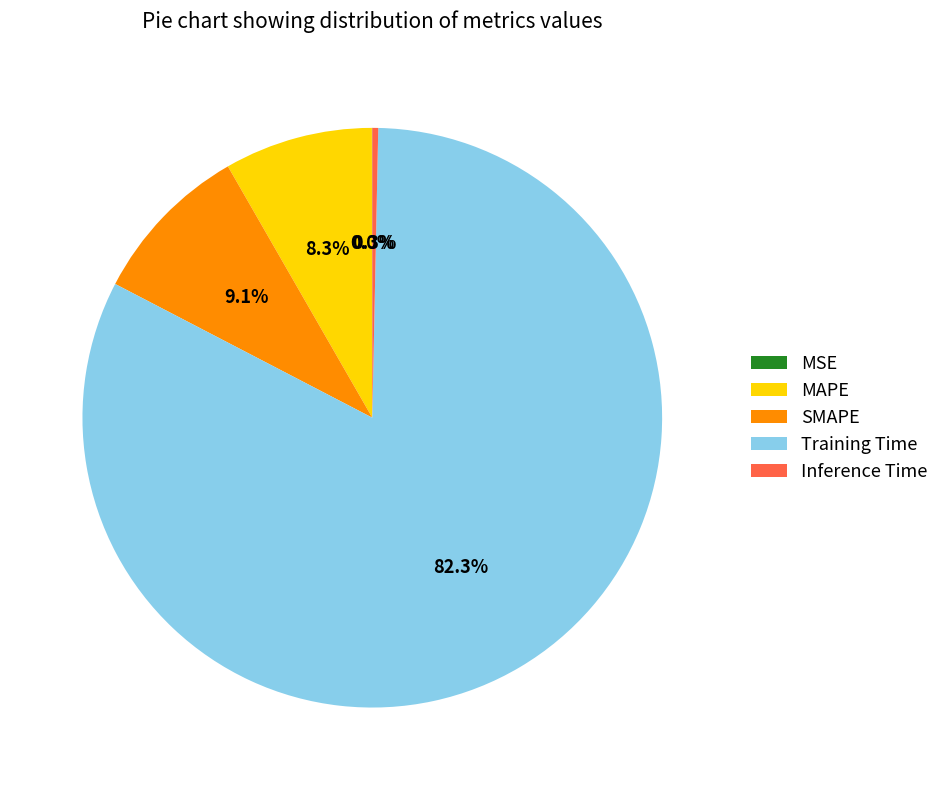

What is the majority slice?

Training Time